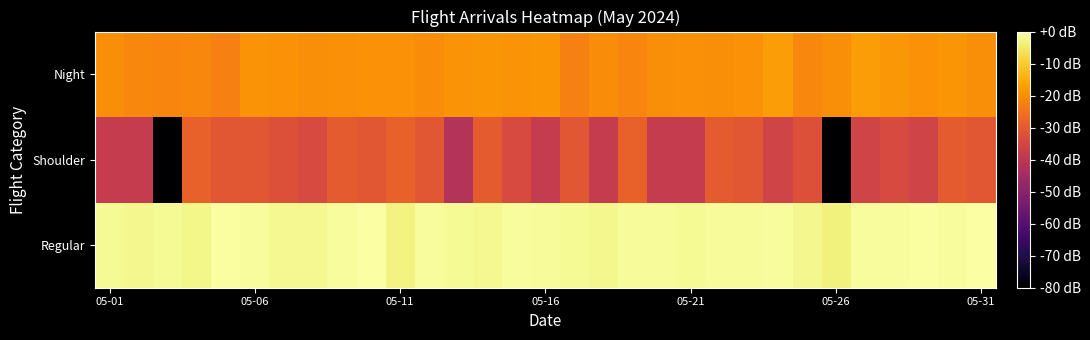

What is the minimum value shown in the chart?

-80.0